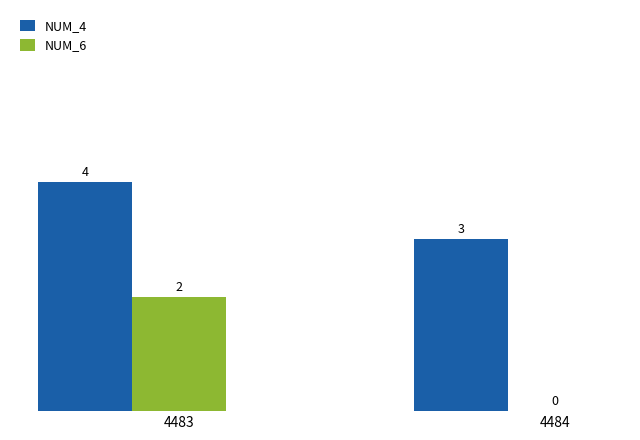

Are the bars grouped side by side (vs. stacked)?

Yes